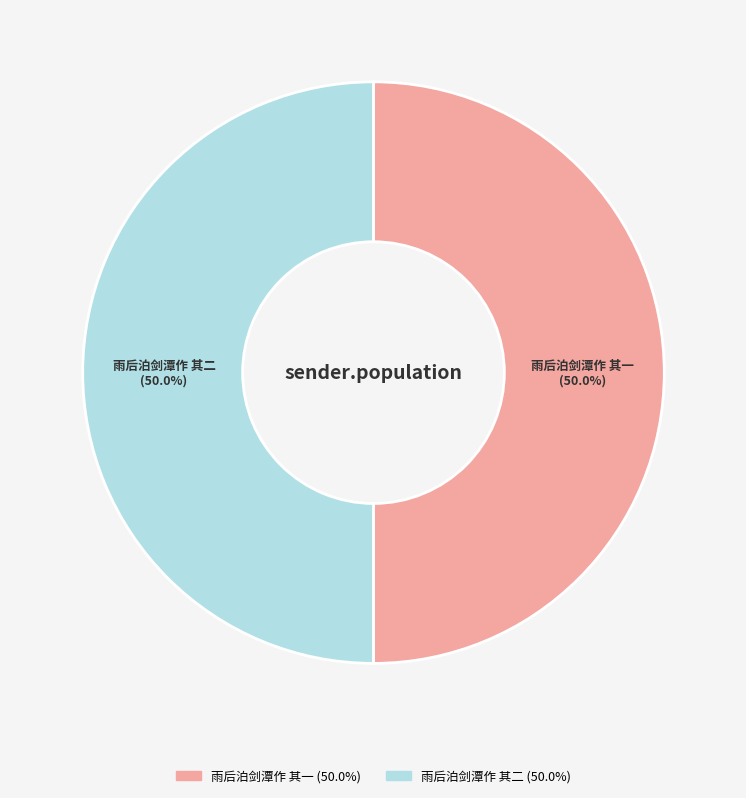

To the nearest percent, what is the combined percentage of 雨后泊剑潭作 其一 and 雨后泊剑潭作 其二?

100%